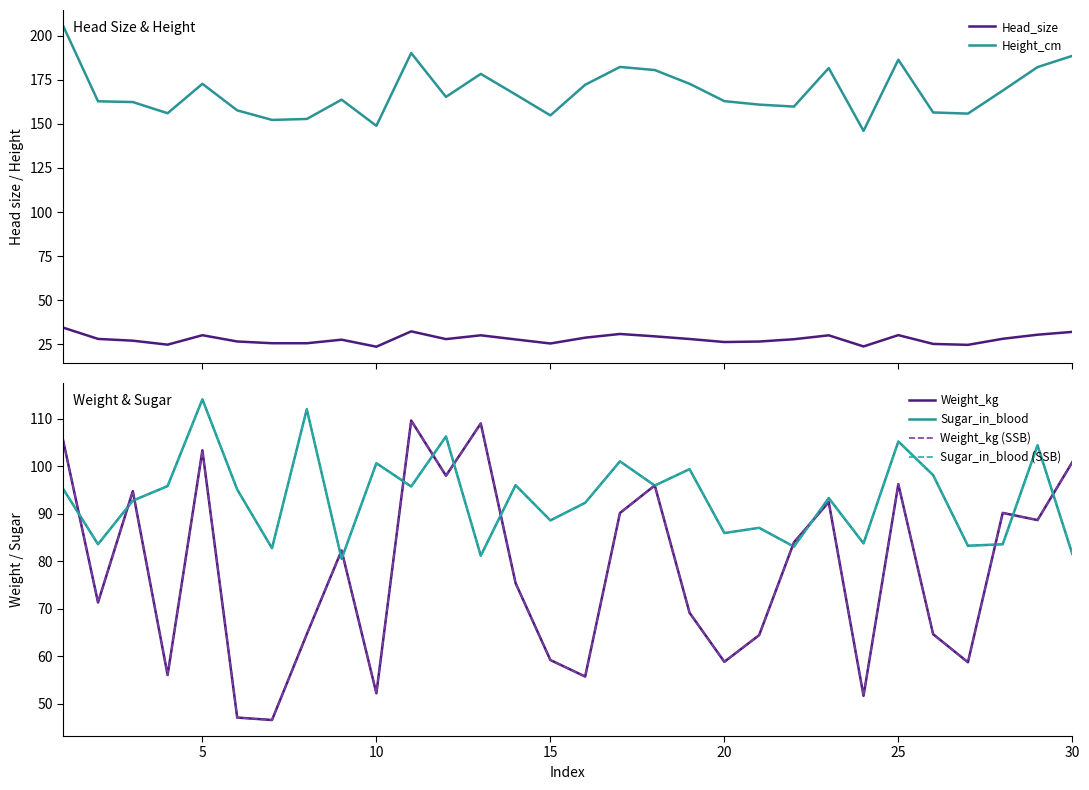

True or false: Height_cm and Head_size cross at least once.

False